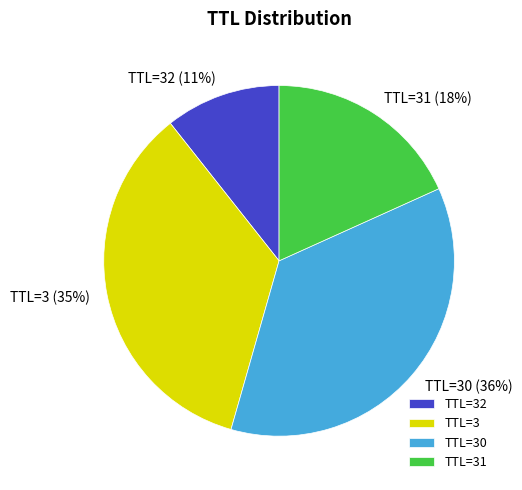

Combined, do TTL=32 and TTL=31 account for over 50%?

No